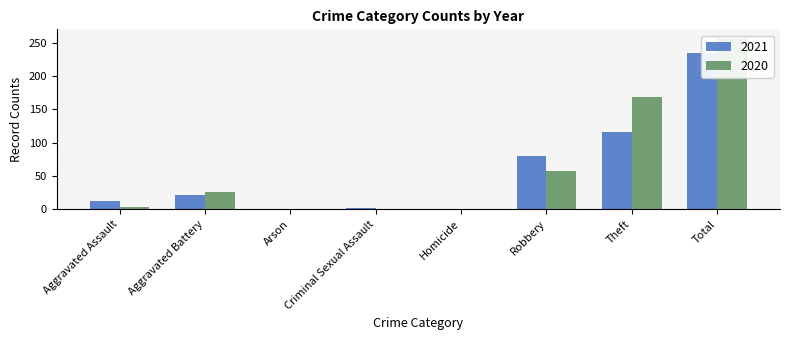

How many bars are there in each group?

2